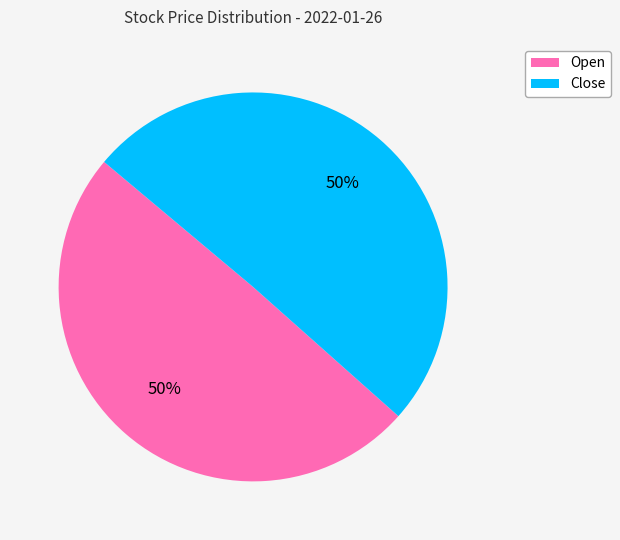

What is the ratio of the value at Close to the value at Open?

1.0